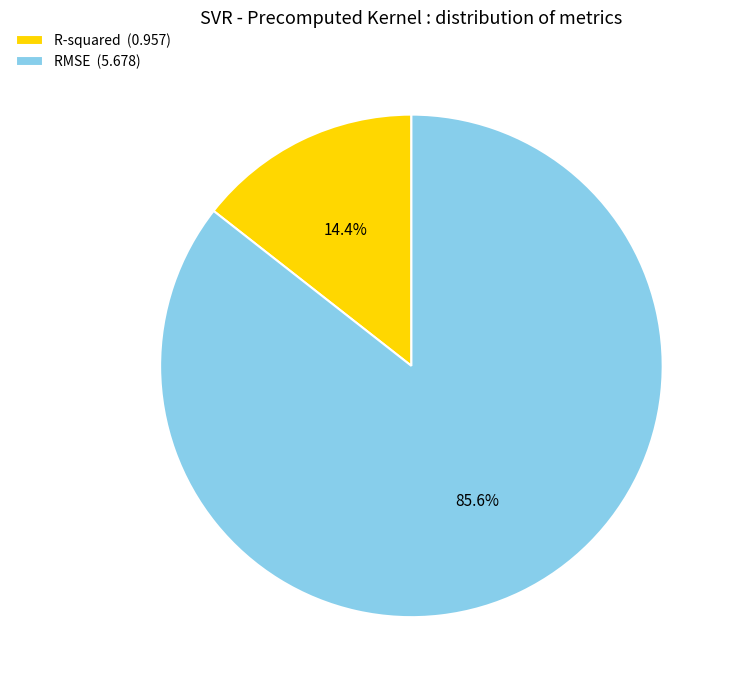

Which has a higher value, R-squared or RMSE?

RMSE